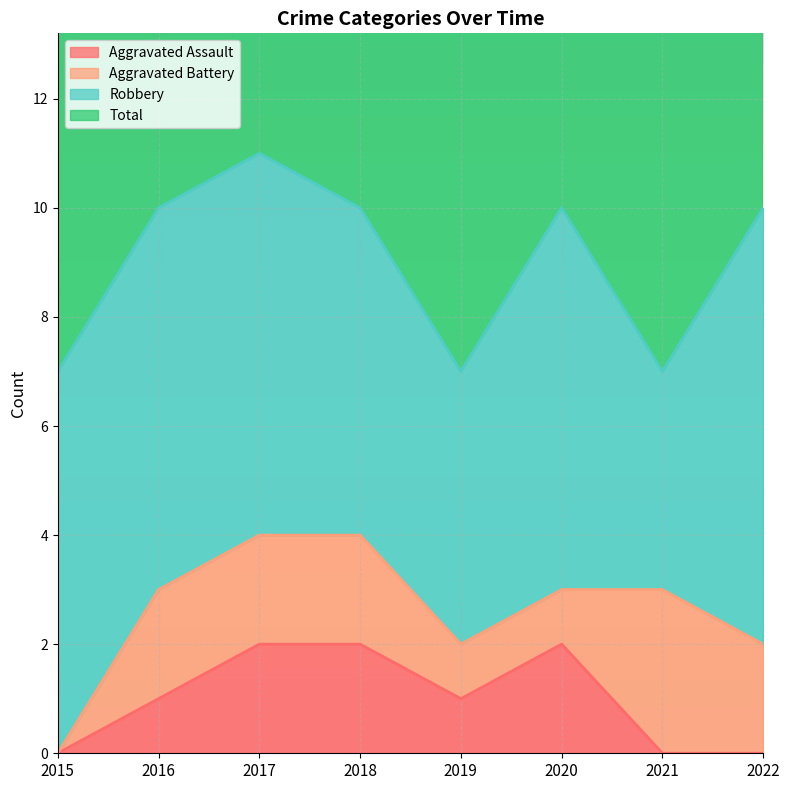

What is the greatest value displayed?

11